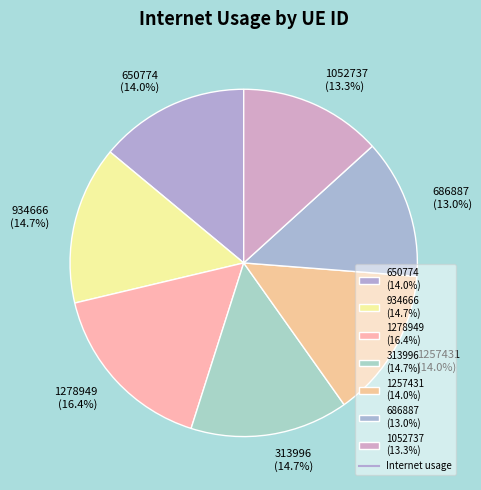

Which has a higher value, 650774 (14.0%) or 313996 (14.7%)?

313996 (14.7%)